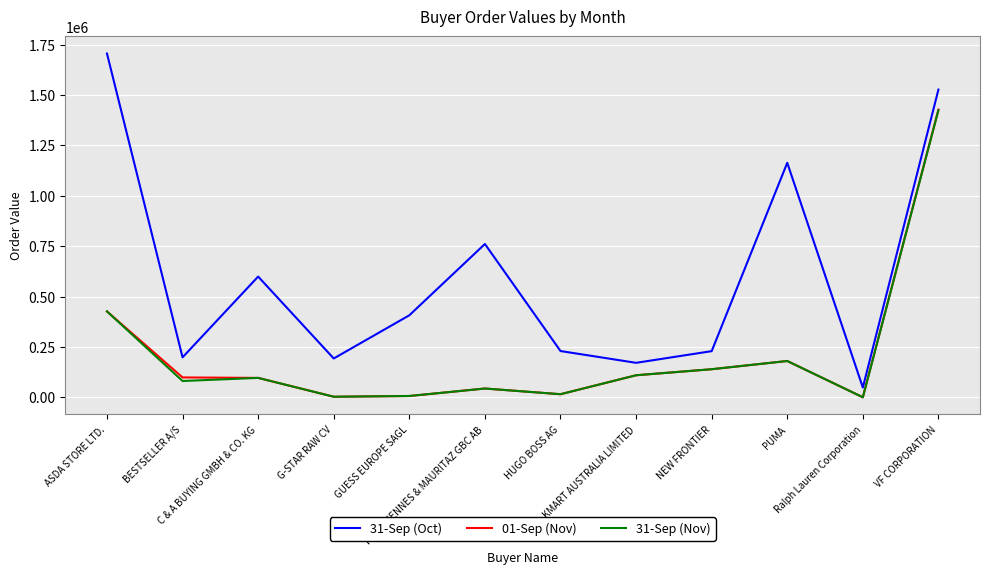

What are all the series names shown in the legend?

31-Sep (Oct), 01-Sep (Nov), 31-Sep (Nov)